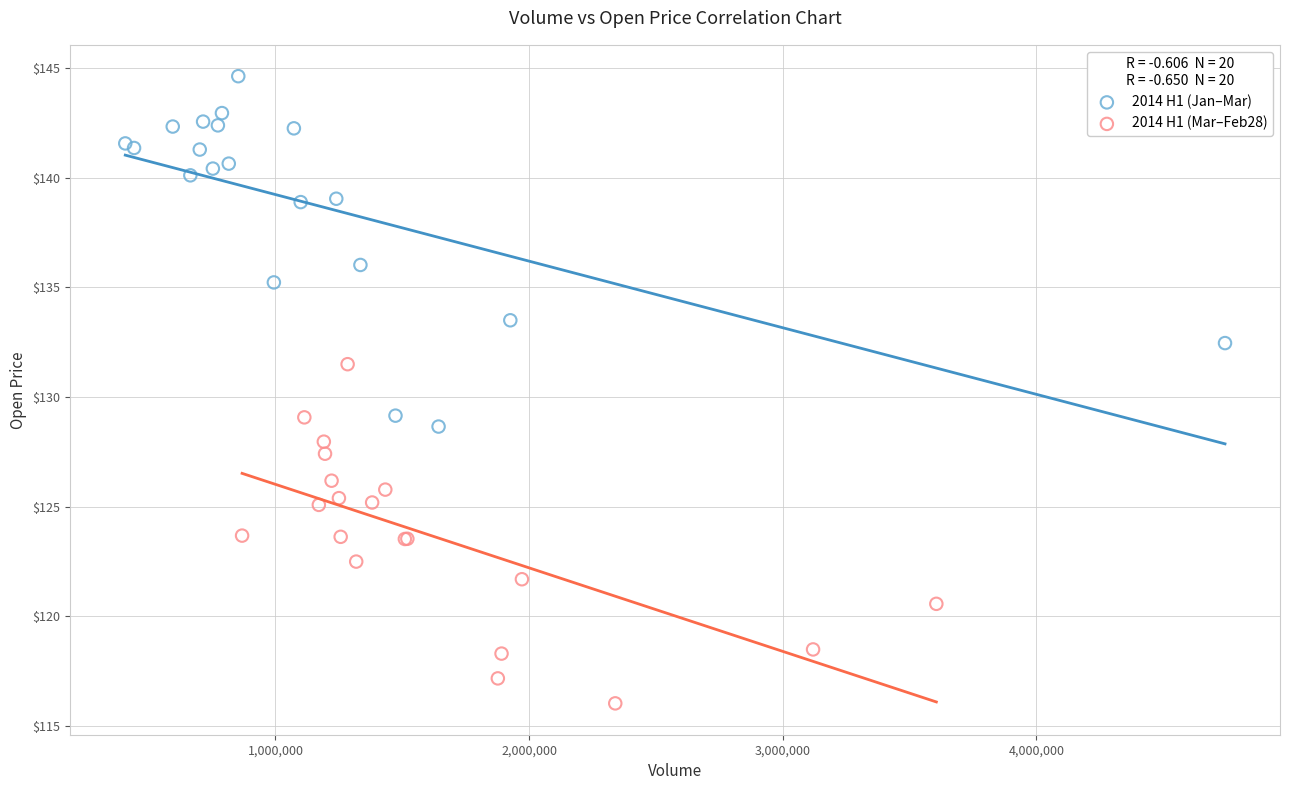

Which series reaches the maximum Y coordinate?

2014 H1 (Jan–Mar)